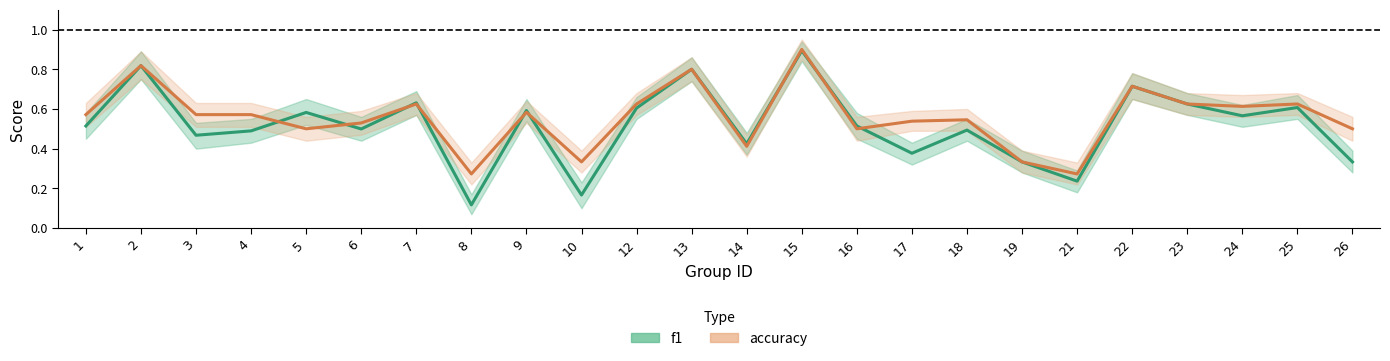

Which has a higher value, 25 or 10?

25